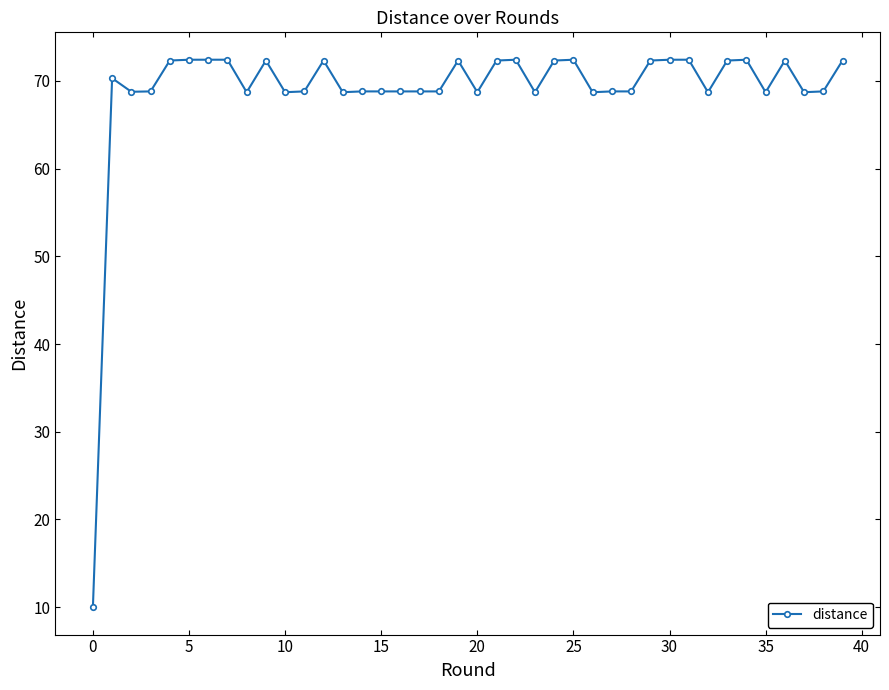

What is the maximum value shown in the chart?

72.4